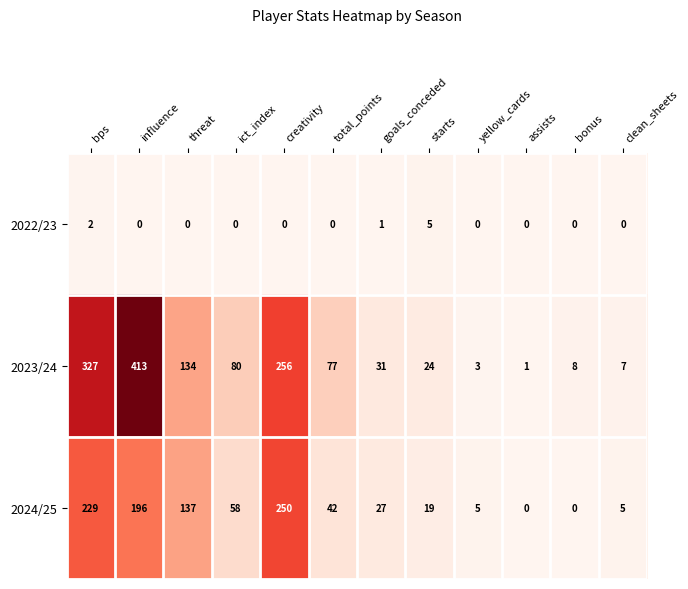

What is the difference between the maximum and minimum values in the 2024/25 series?

250